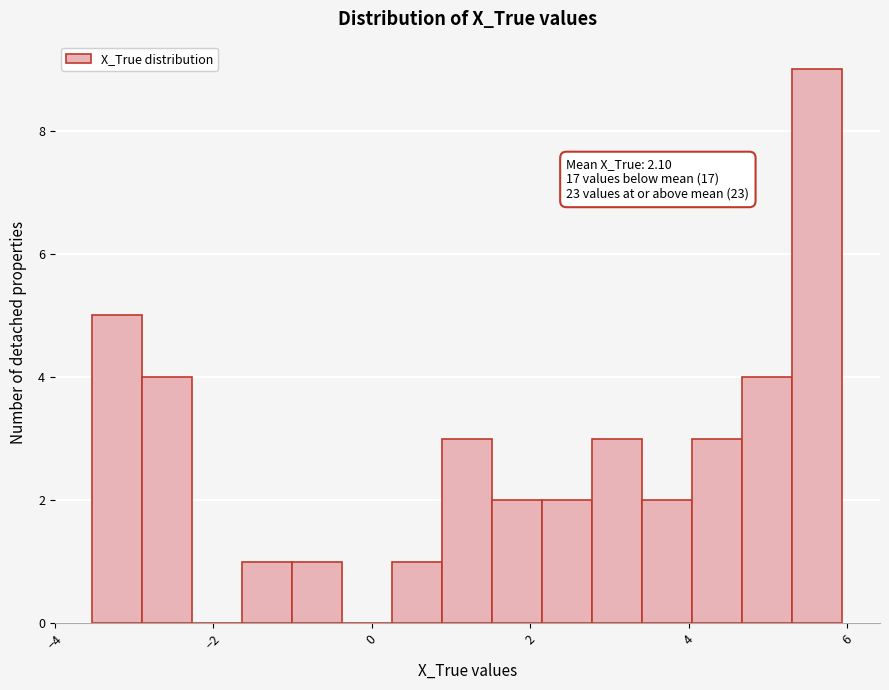

Around what value on the x-axis is the tallest bar? Give the approximate position of its centre, as read against the axis.

5.6